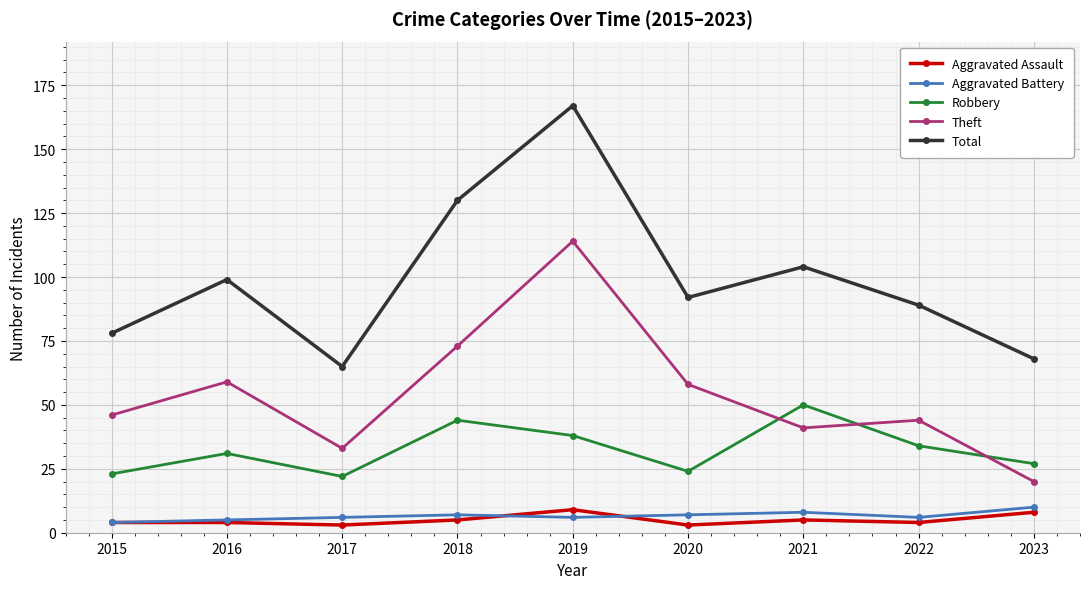

The value of Aggravated Battery at 2018 is 7. True or false?

True